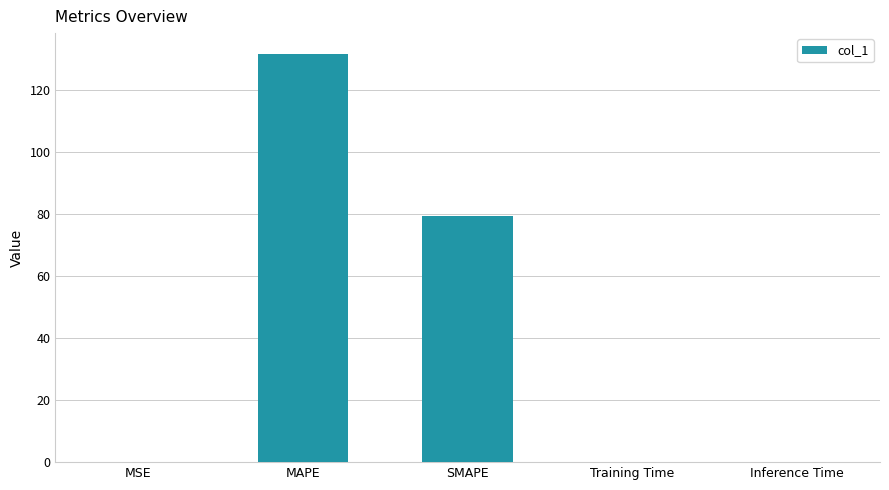

Which has a higher value, MSE or SMAPE?

SMAPE